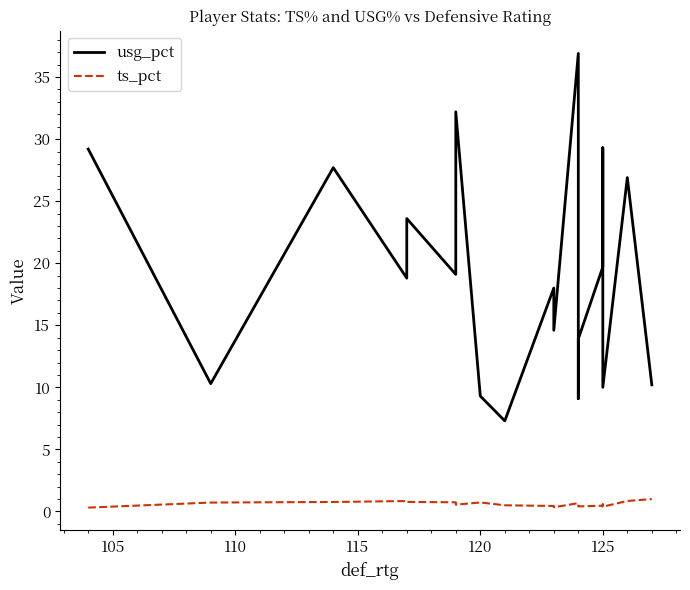

List the series in order of their peak value, lowest first.

ts_pct, usg_pct